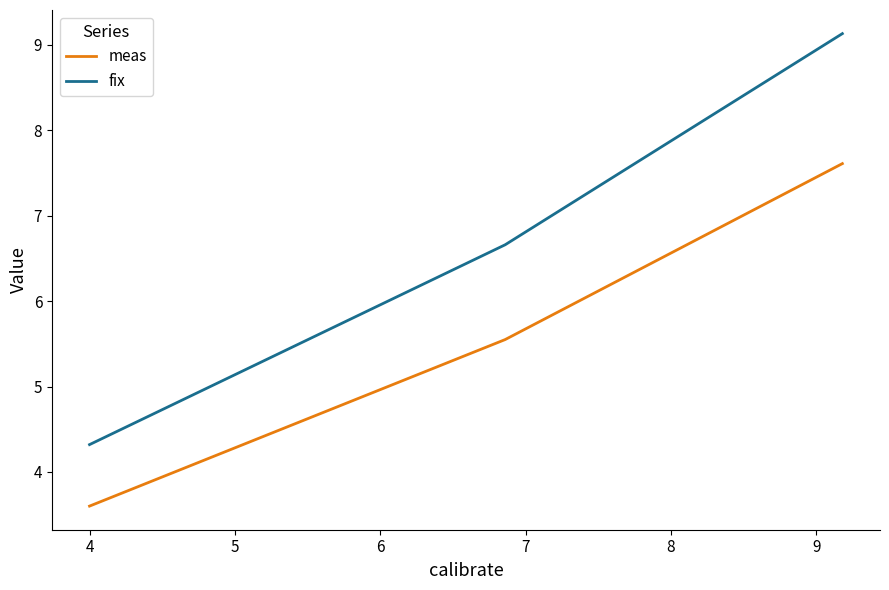

What is the smallest value displayed?

3.6